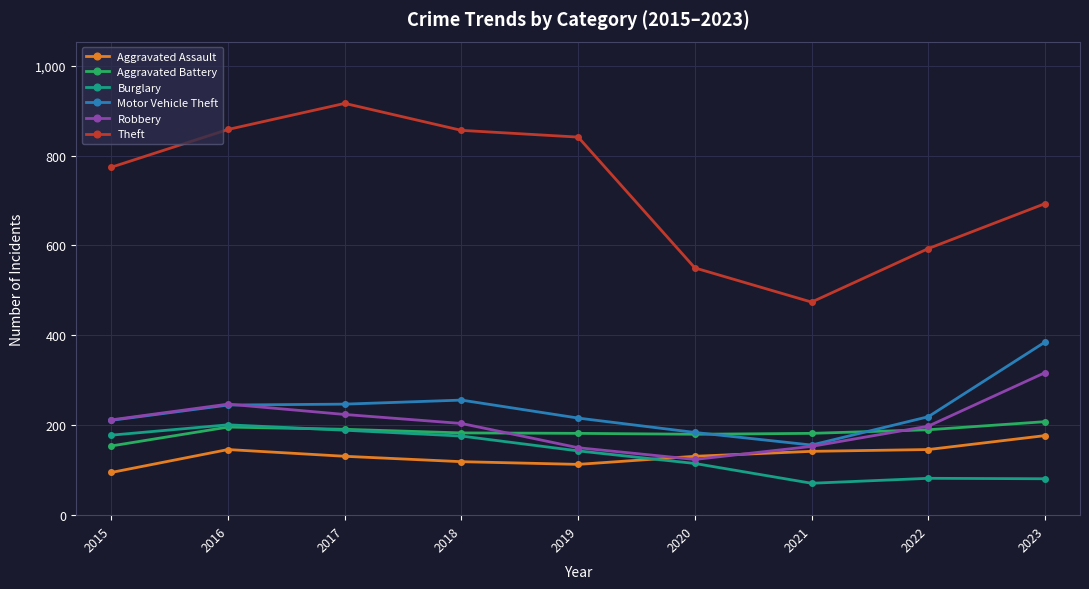

What are all the series names shown in the legend?

Aggravated Assault, Aggravated Battery, Burglary, Motor Vehicle Theft, Robbery, Theft